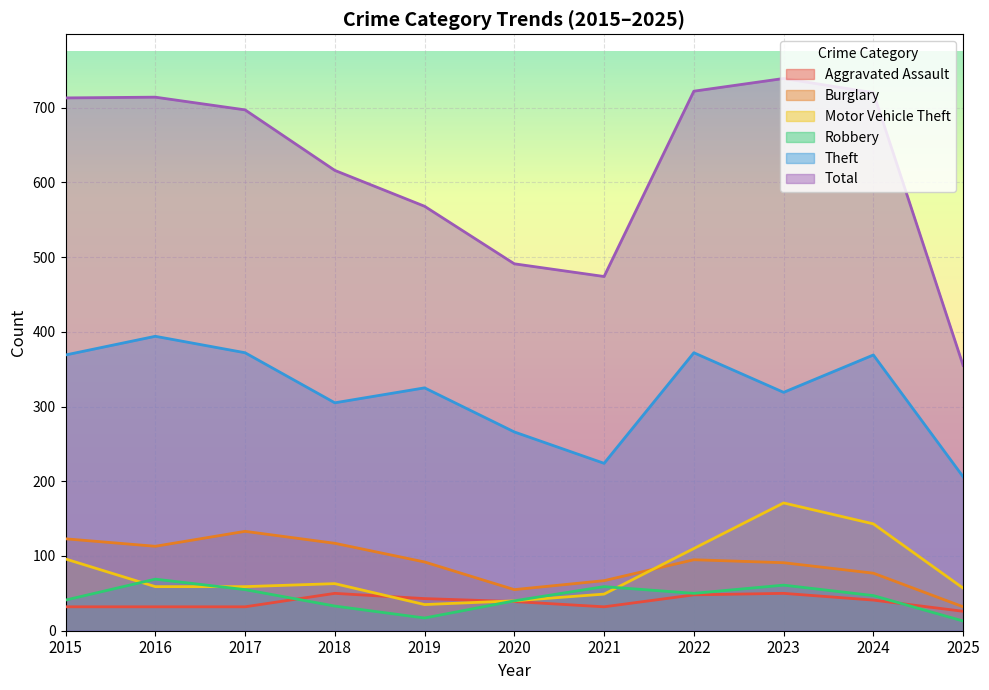

True or false: Robbery and Total intersect in this chart.

False